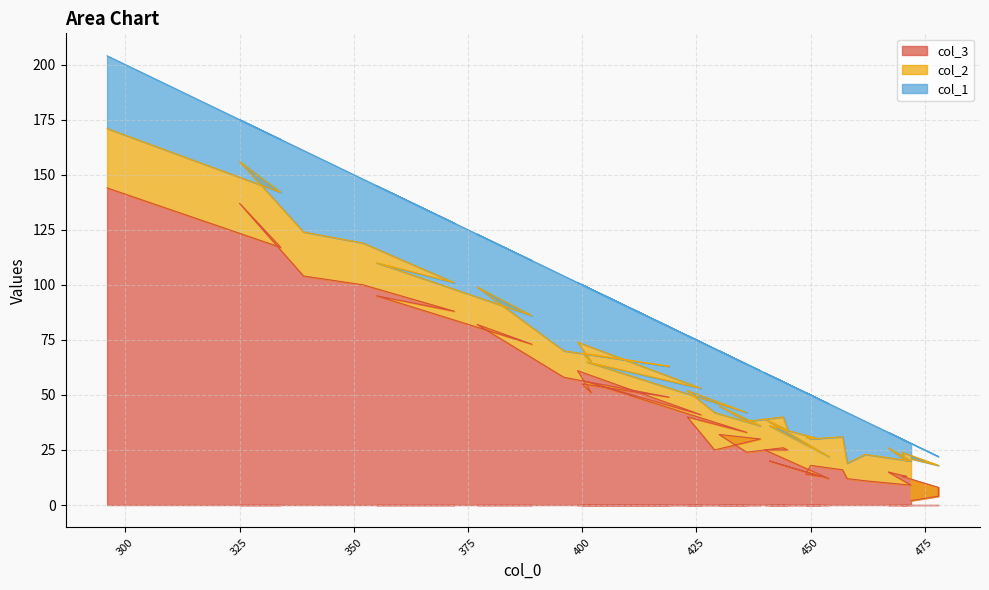

Is it true that col_2 equals 27 at 296?

True